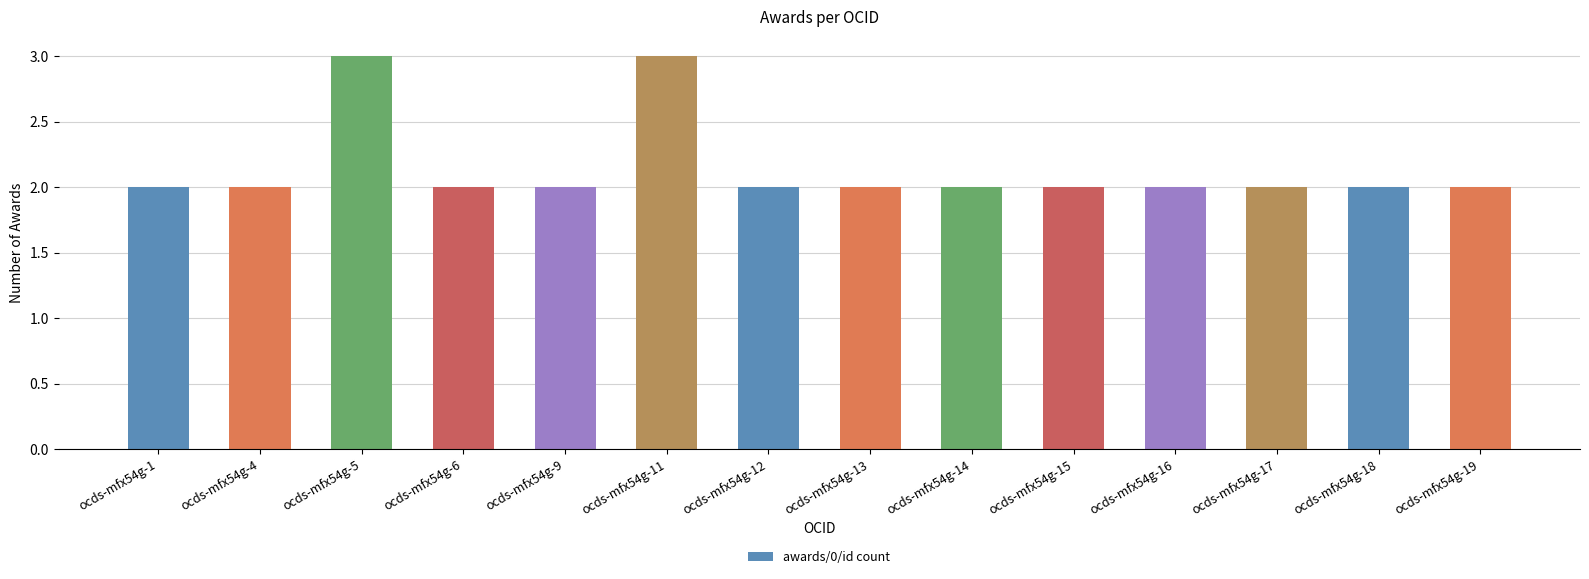

Is it true that the value at ocds-mfx54g-12 is 2?

True